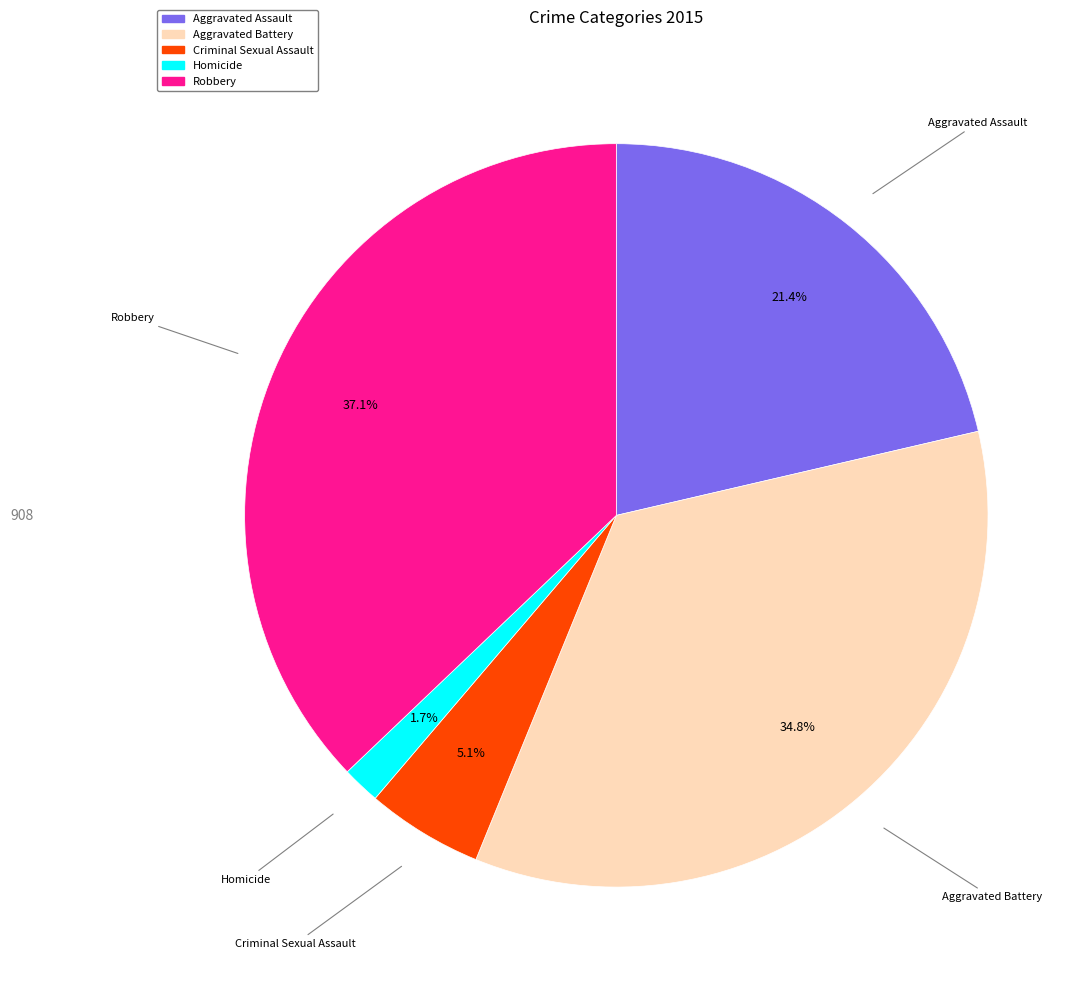

To the nearest percent, what is the difference between the largest and smallest slice percentages?

35%